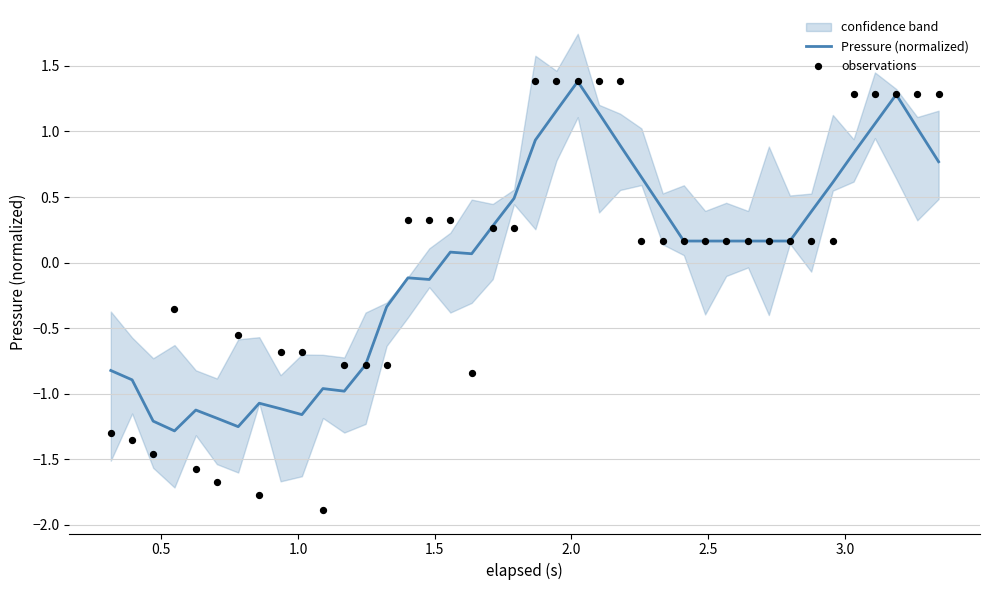

Is the value of observations at 0.5 greater than the value of Pressure (normalized) at 33?

No